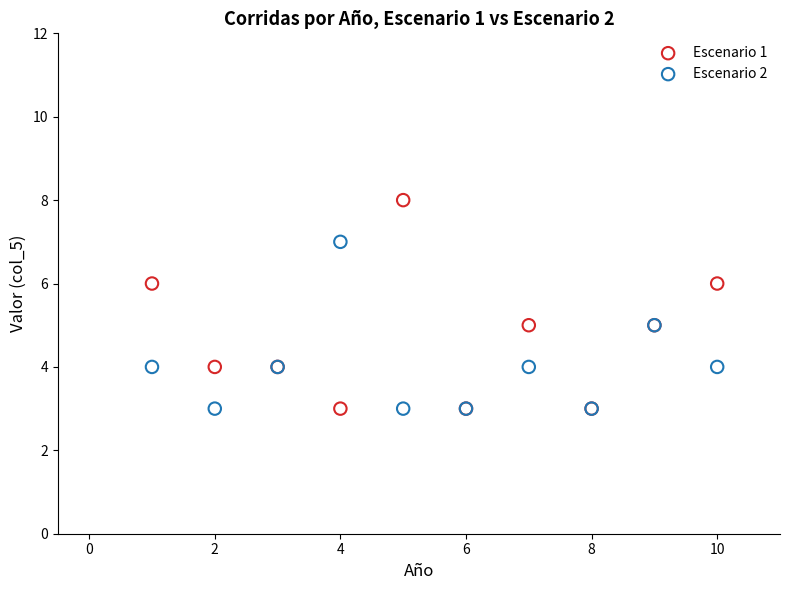

Which series contains the highest Y value?

Escenario 1